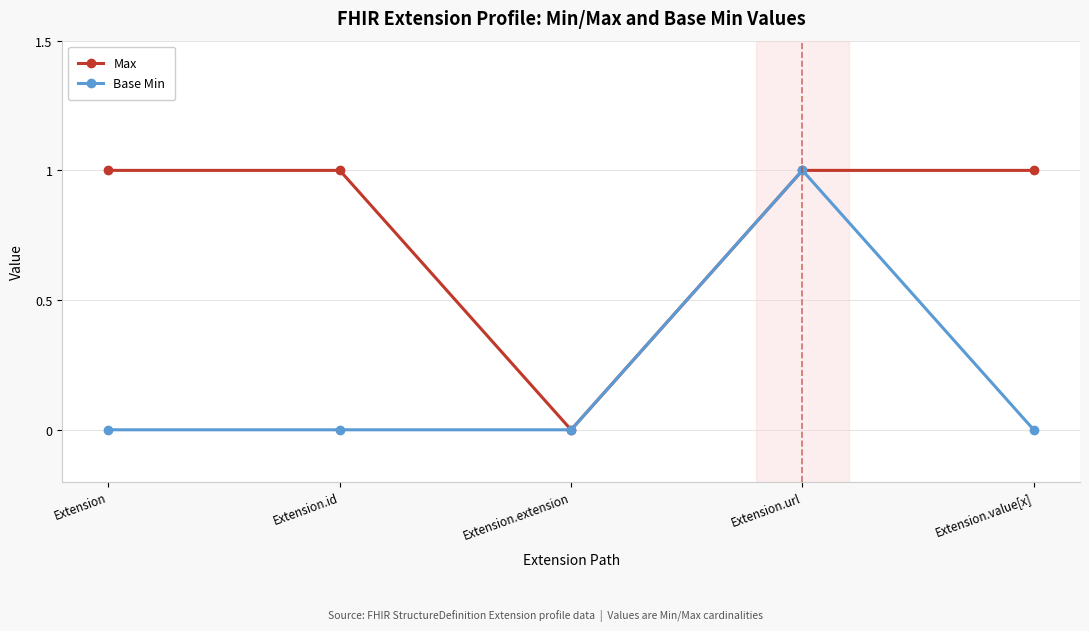

How many positive values does the Max series have?

4